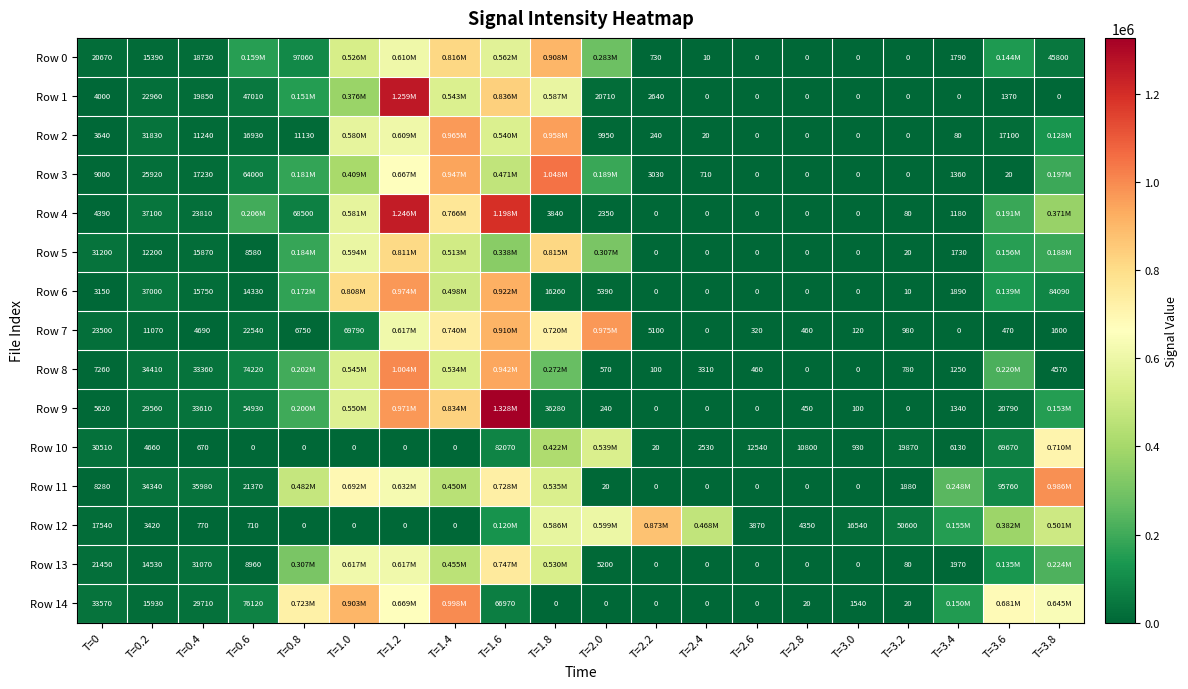

What is the spread (max minus min) of values at T=0.4?

35310